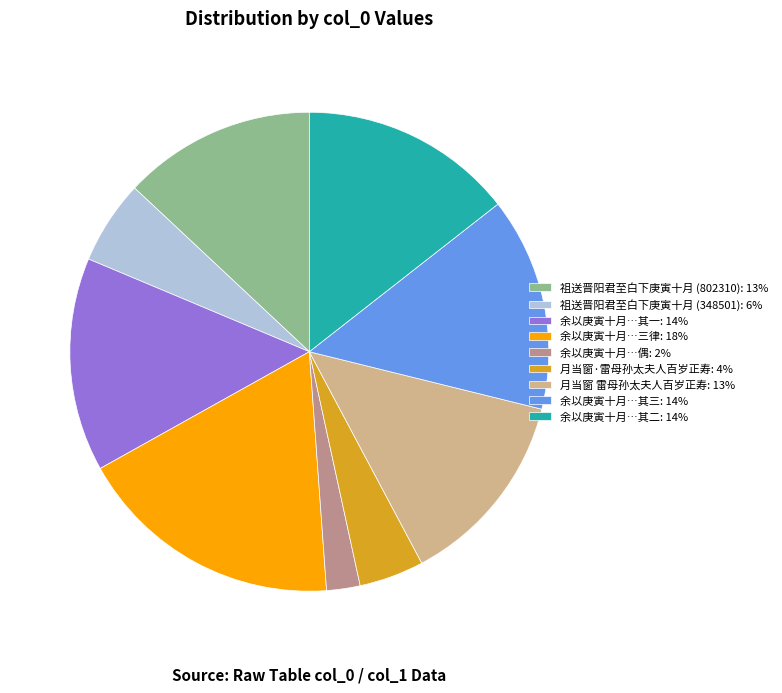

What is the ratio of the value at 余以庚寅十月…其二: 14% to the value at 祖送晋阳君至白下庚寅十月 (802310): 13%?

1.1